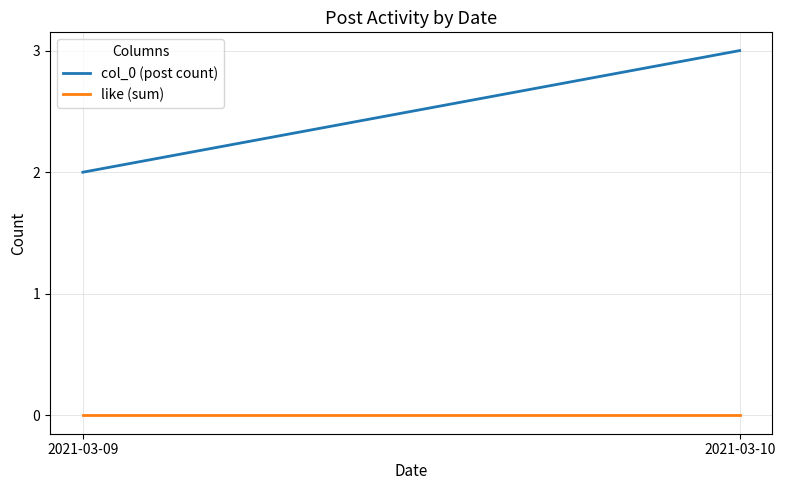

Reading right to left, list all the values displayed in this chart.

col_0 (post count): 2021-03-10=3	2021-03-09=2
like (sum): 2021-03-10=0	2021-03-09=0